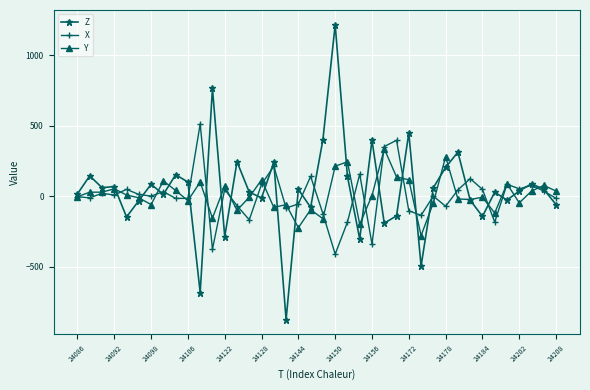

True or false: X has more than 2 interior local peaks.

True